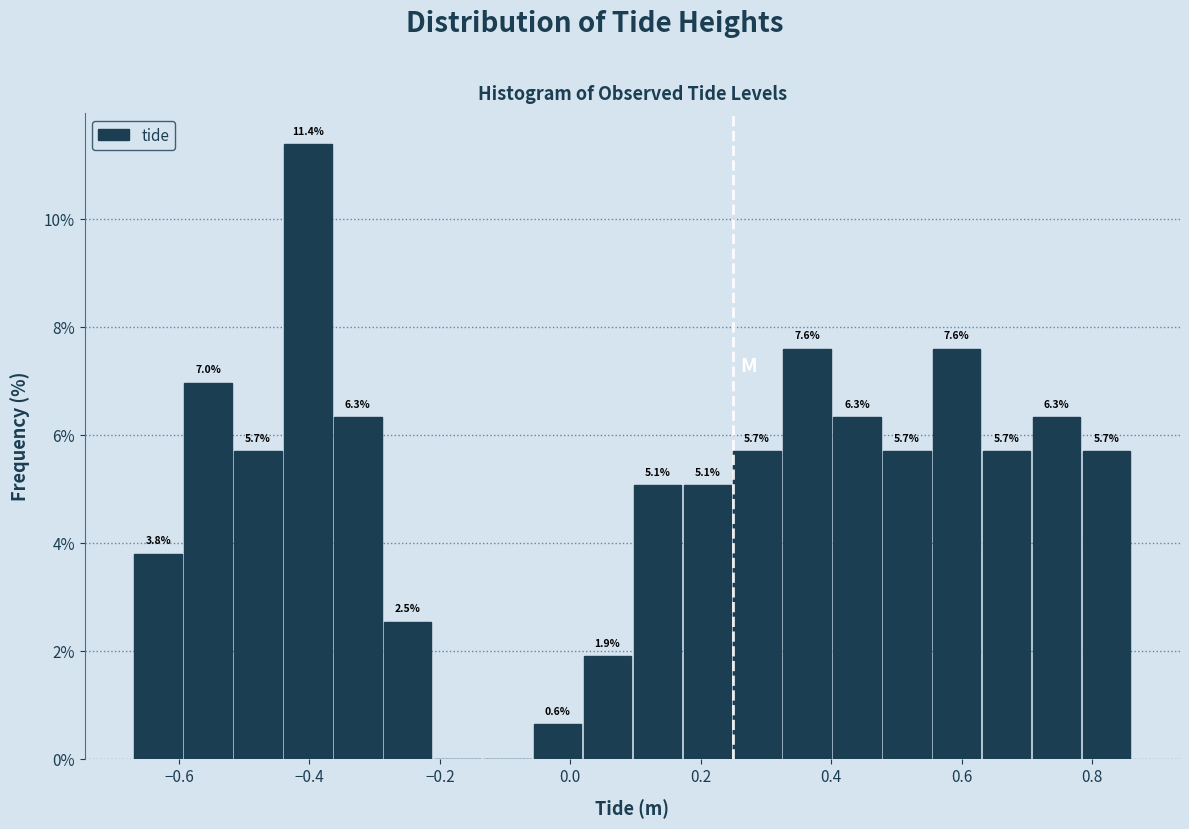

Read against the x-axis, roughly where is the centre of the tallest bar?

-0.40